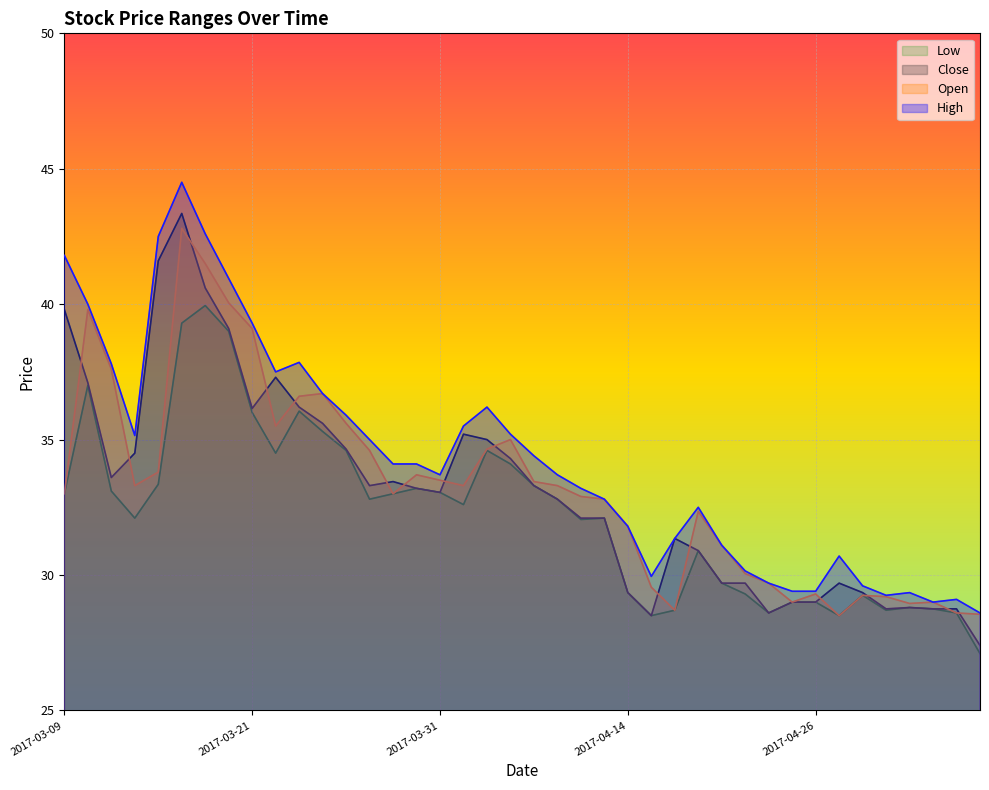

Reading left to right, extract all data points from this chart.

High: 41.8	40.0	37.8	35.1	42.5	44.5	42.6	41.0	39.3	37.5	37.9	36.7	35.9	35.0	34.1	34.1	33.7	35.5	36.2	35.2	34.4	33.7	33.2	32.8	31.8	29.9	31.4	32.5	31.1	30.1	29.7	29.4	29.4	30.7	29.6	29.2	29.4	29.0	29.1	28.6
Open: 33.0	39.8	37.6	33.3	33.8	42.8	41.5	40.0	39.1	35.5	36.6	36.7	35.6	34.6	33.0	33.7	33.5	33.3	34.6	35.0	33.5	33.3	32.9	32.8	31.8	29.6	28.7	32.4	31.1	30.1	29.7	29.0	29.3	28.5	29.2	29.2	28.9	29.0	28.6	28.6
Close: 39.8	37.1	33.6	34.5	41.6	43.4	40.6	39.1	36.1	37.3	36.2	35.6	34.6	33.3	33.5	33.2	33.0	35.2	35.0	34.3	33.3	32.8	32.1	32.1	29.4	28.5	31.4	30.9	29.7	29.7	28.6	29.0	29.0	29.7	29.4	28.8	28.8	28.8	28.8	27.4
Low: 33.0	37.0	33.1	32.1	33.4	39.3	40.0	39.0	36.0	34.5	36.0	35.3	34.6	32.8	33.0	33.2	33.0	32.6	34.6	34.1	33.3	32.8	32.0	32.1	29.4	28.5	28.7	30.9	29.7	29.3	28.6	29.0	29.0	28.5	29.2	28.7	28.8	28.8	28.6	27.1